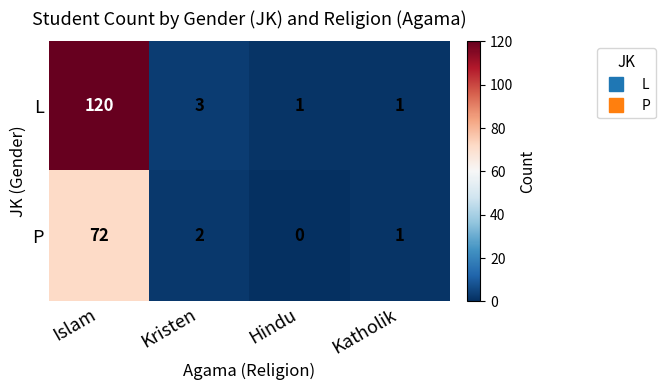

How many data points does each series have?

4